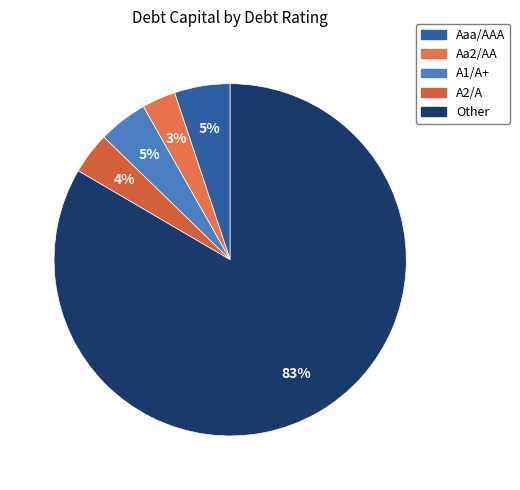

What percentage is the A1/A+ slice, to the nearest percent?

5%